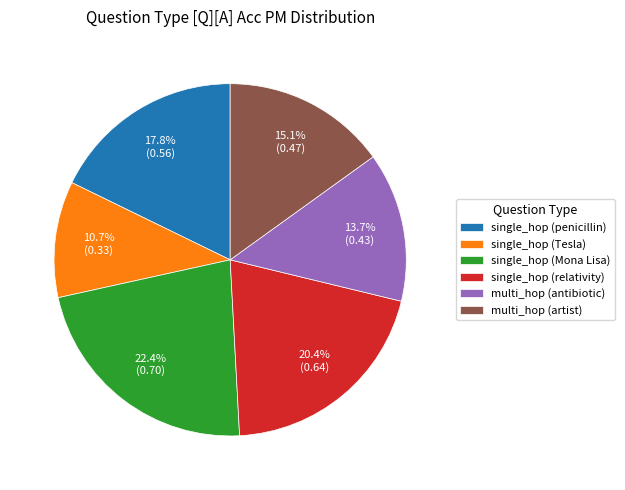

Does any single category account for the majority?

No